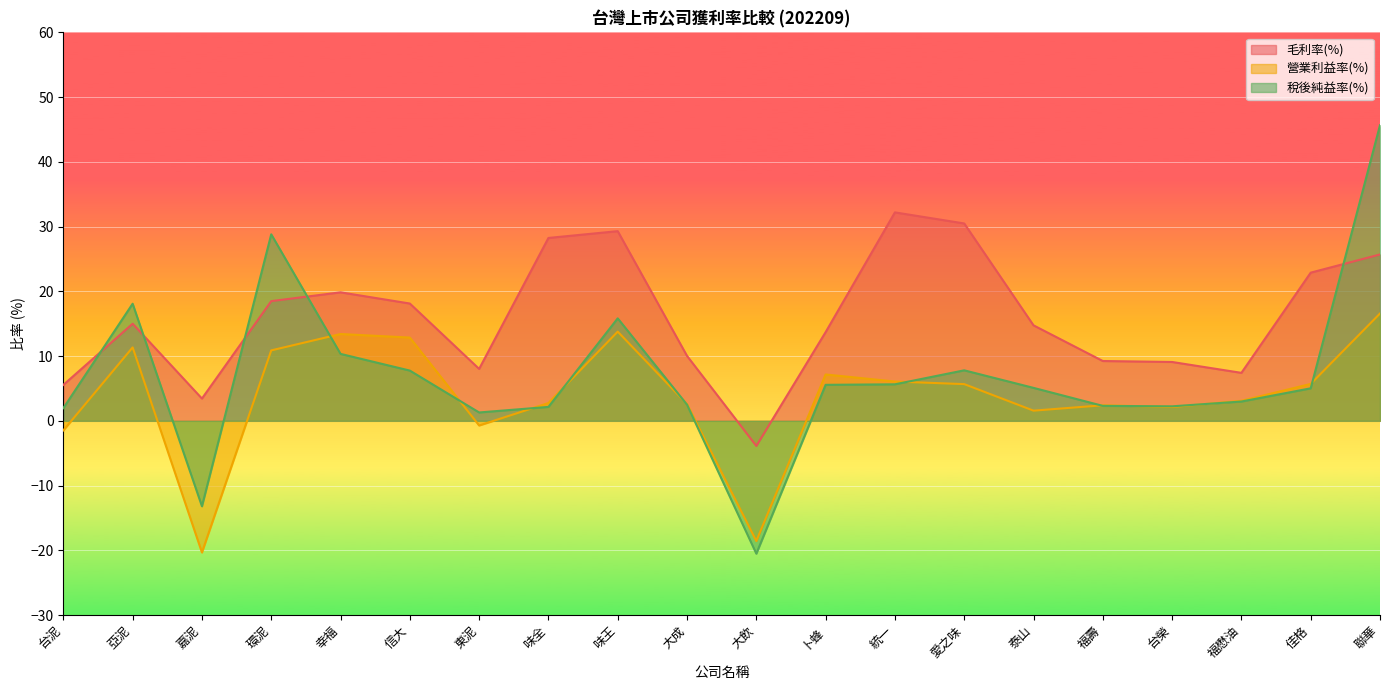

What are all the series names shown in the legend?

毛利率(%), 營業利益率(%), 稅後純益率(%)